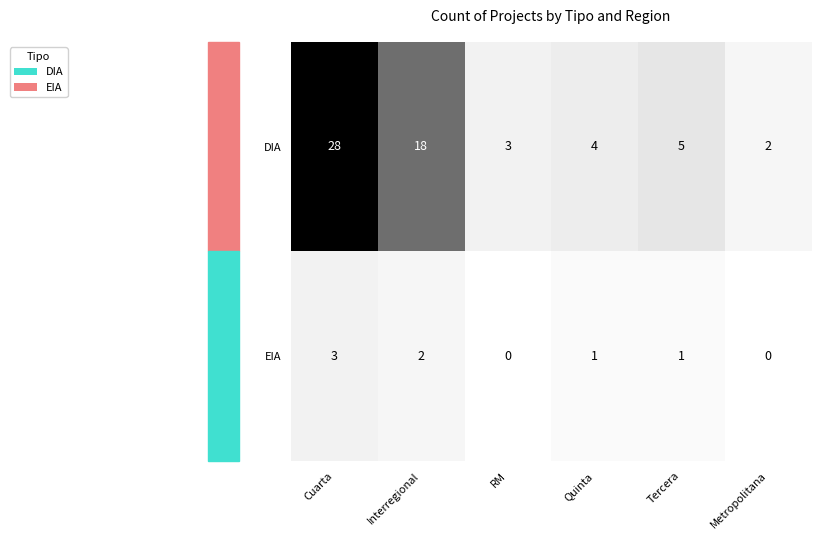

What is the difference between the highest and lowest values at Interregional?

16